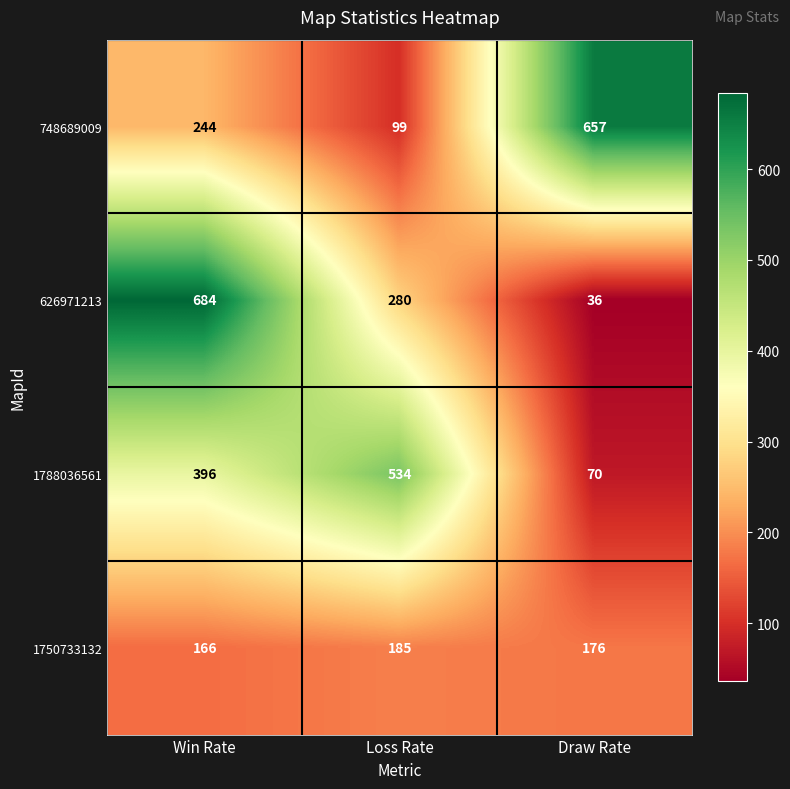

Which series has the largest range (max minus min)?

626971213